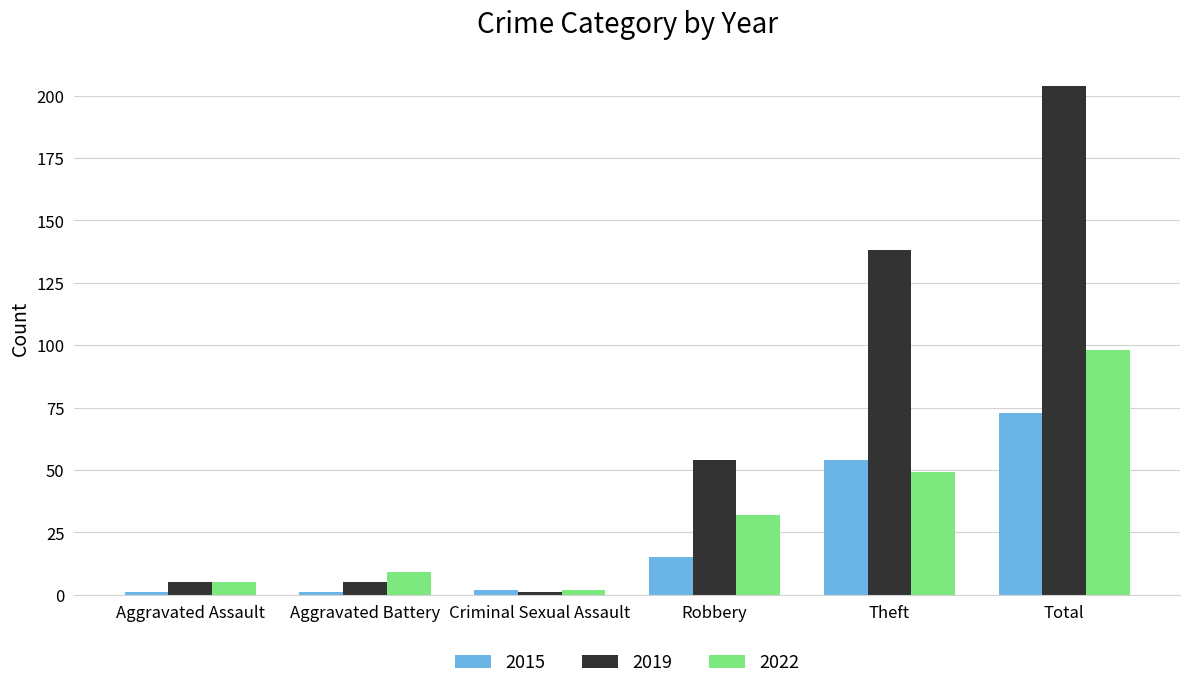

How many data points does each series have?

6